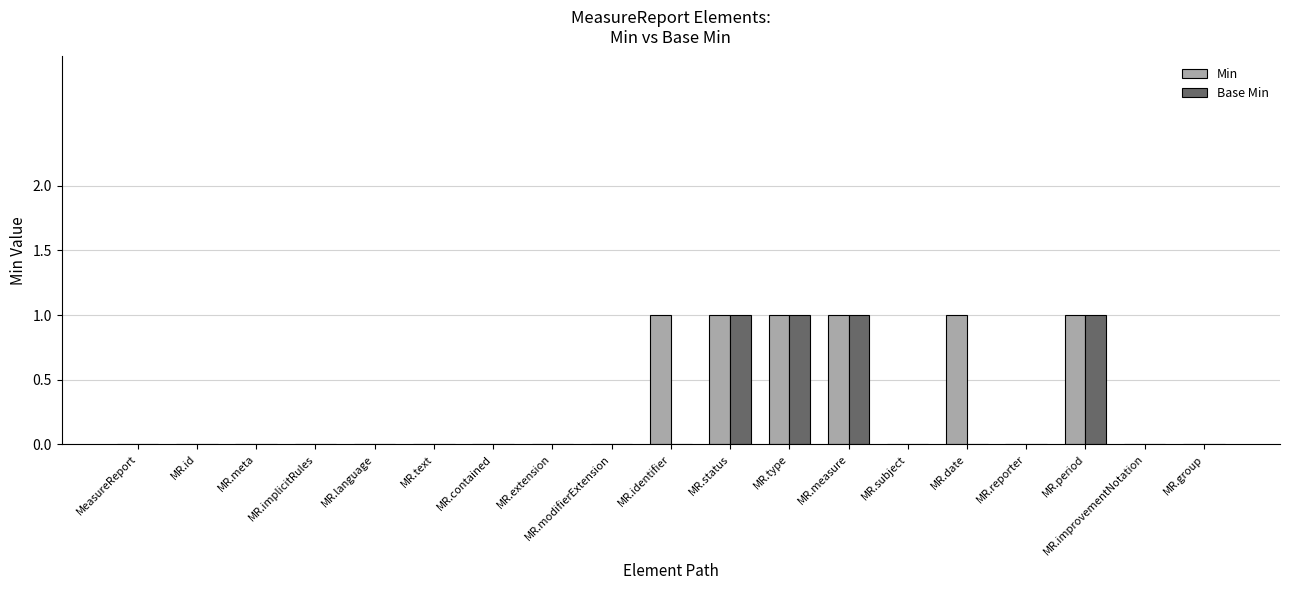

What are all the series names shown in the legend?

Min, Base Min